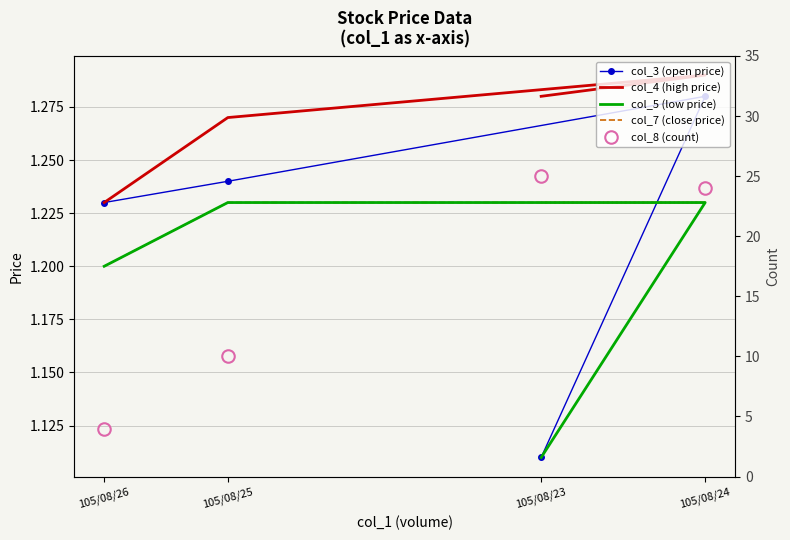

What is the difference between the highest and lowest values at 105/08/23?

23.9